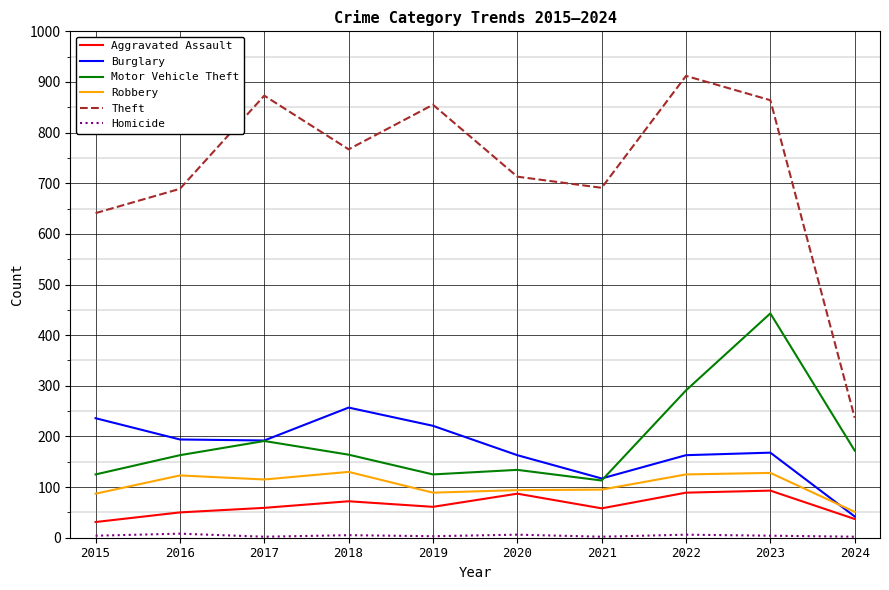

What is the maximum value for Motor Vehicle Theft?

443